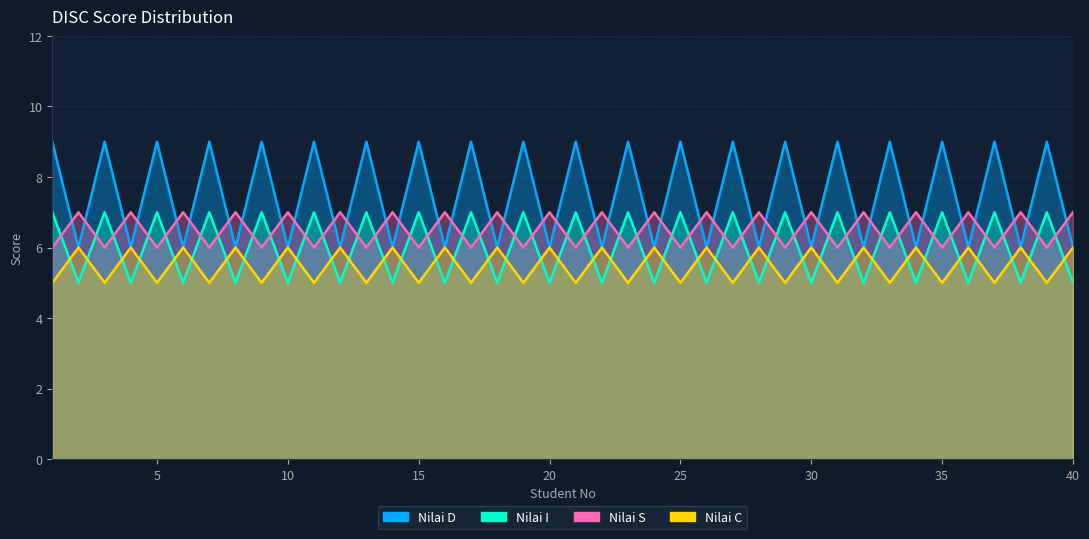

True or false: Nilai C has a value of 5 at 33.

True